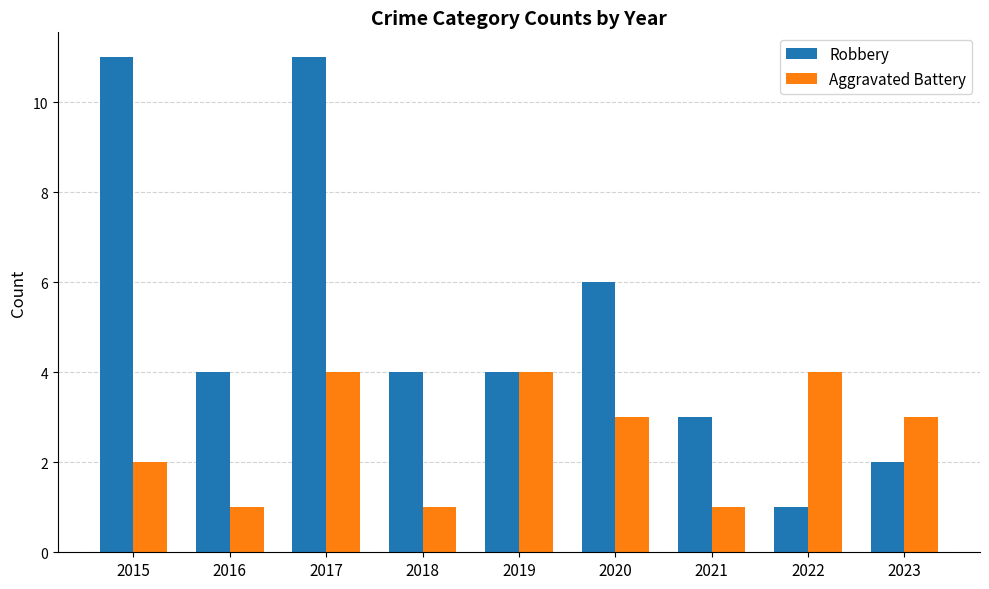

Count the number of categories in the chart.

9